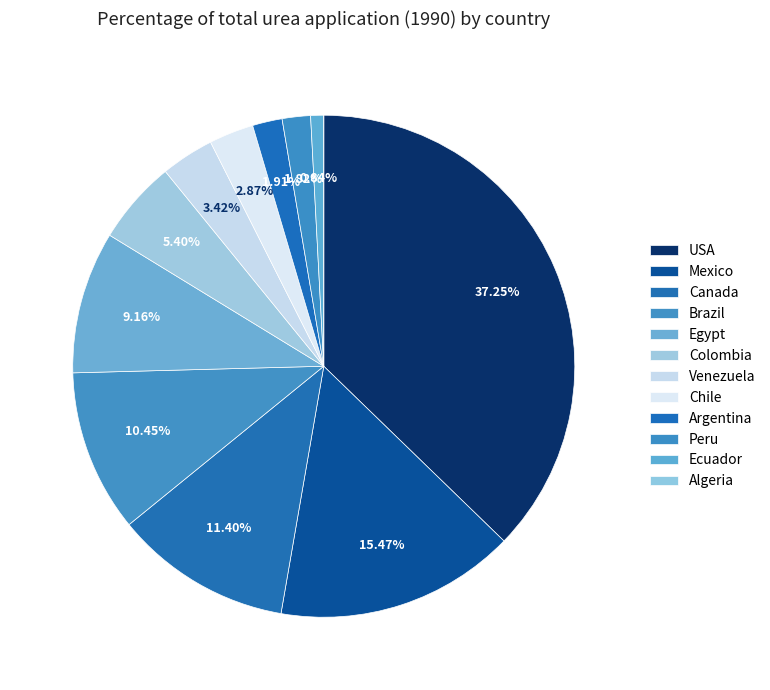

What is the largest slice in the pie chart?

USA